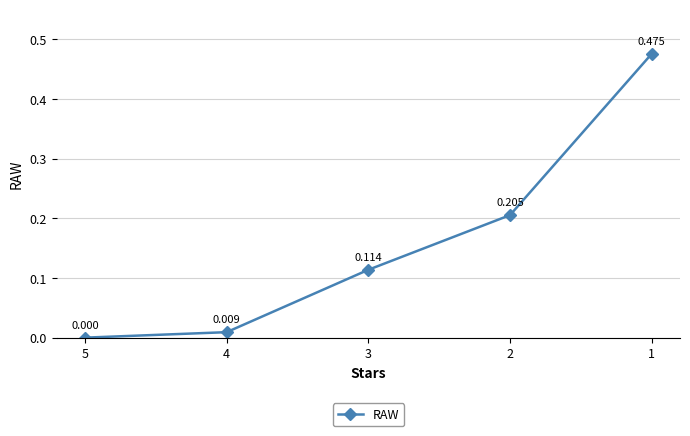

How many lines are shown in the chart?

1